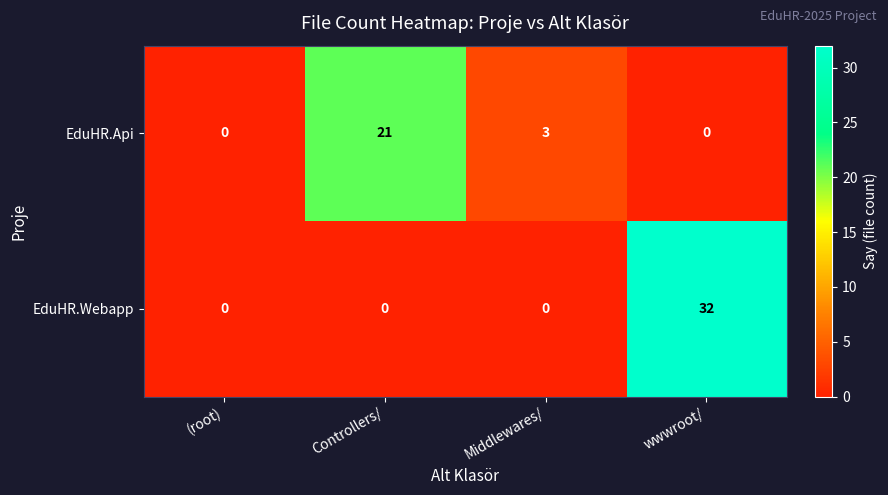

Which label corresponds to the largest value in the chart?

wwwroot/